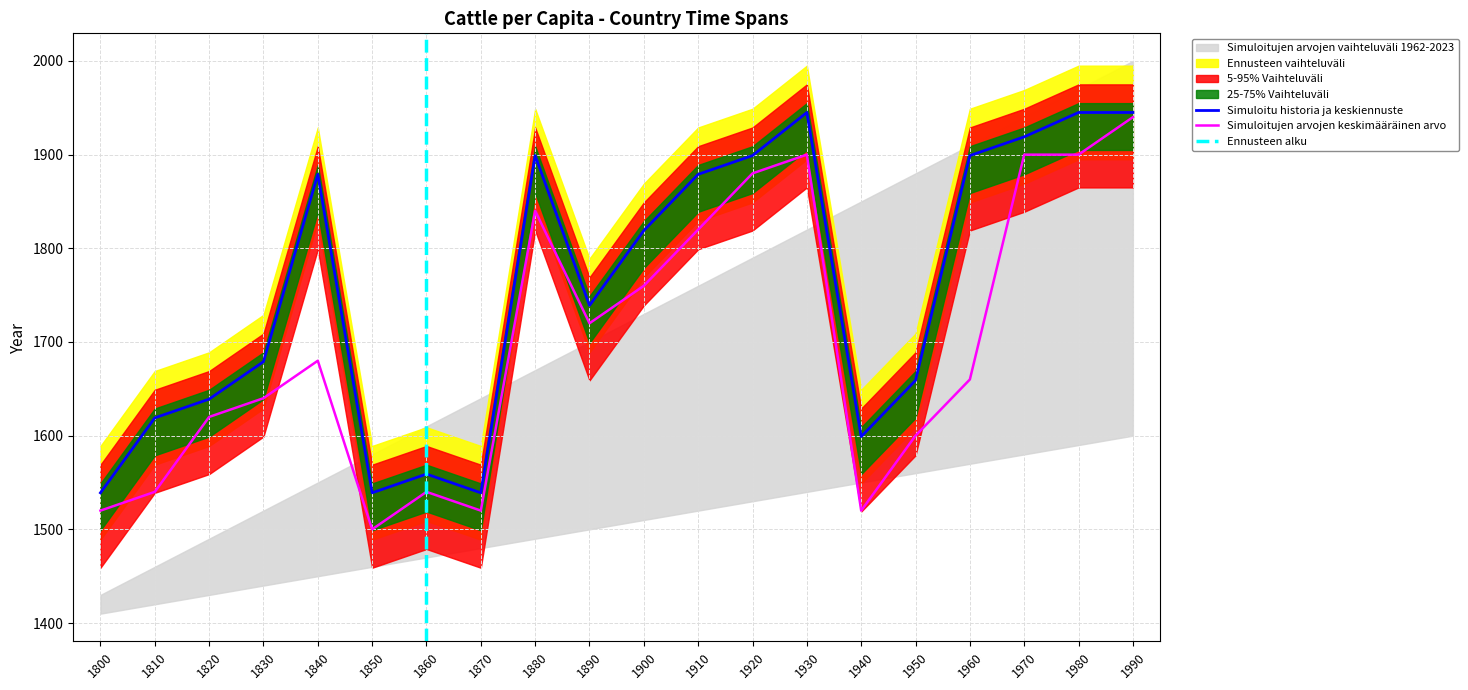

What is the lowest value of the end year series?

1539